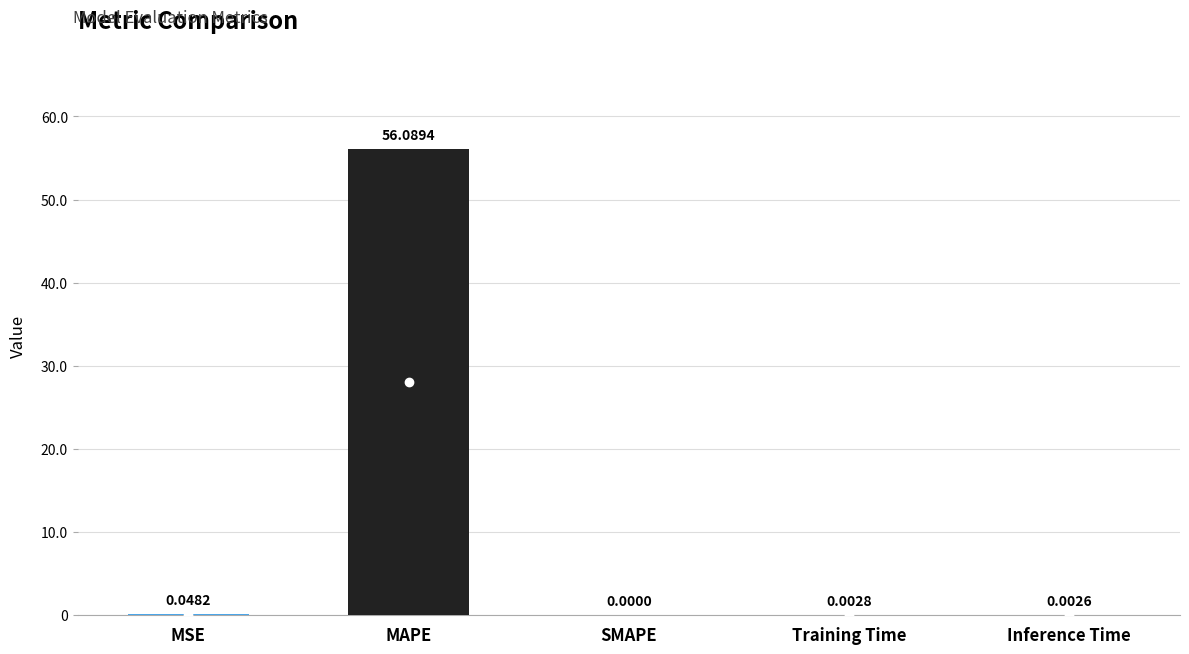

Which category has the highest value across all series?

MAPE